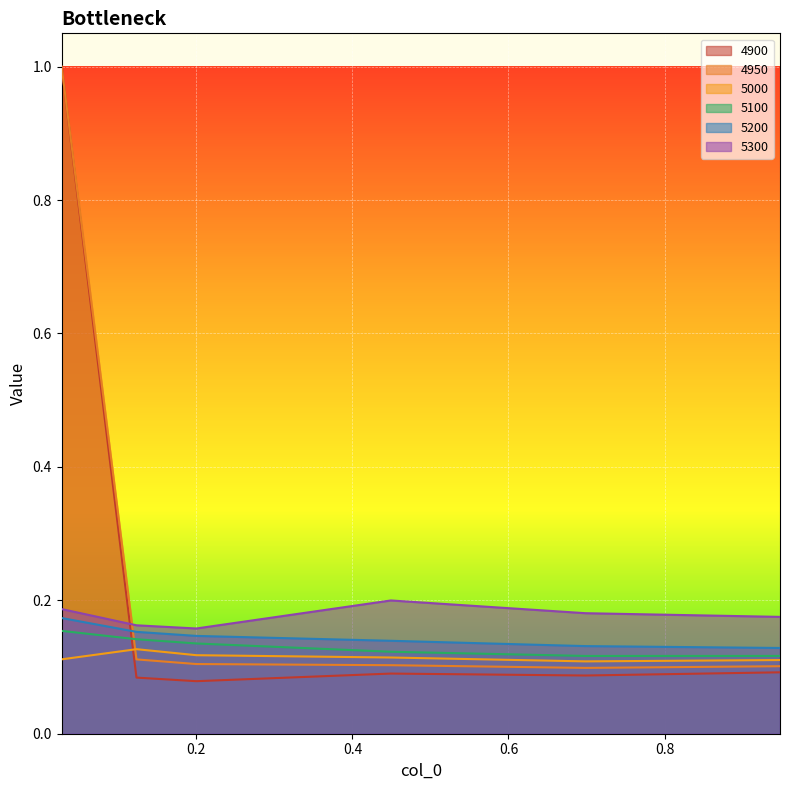

In 5100, how many points are lower than both neighbors (excluding endpoints)?

1